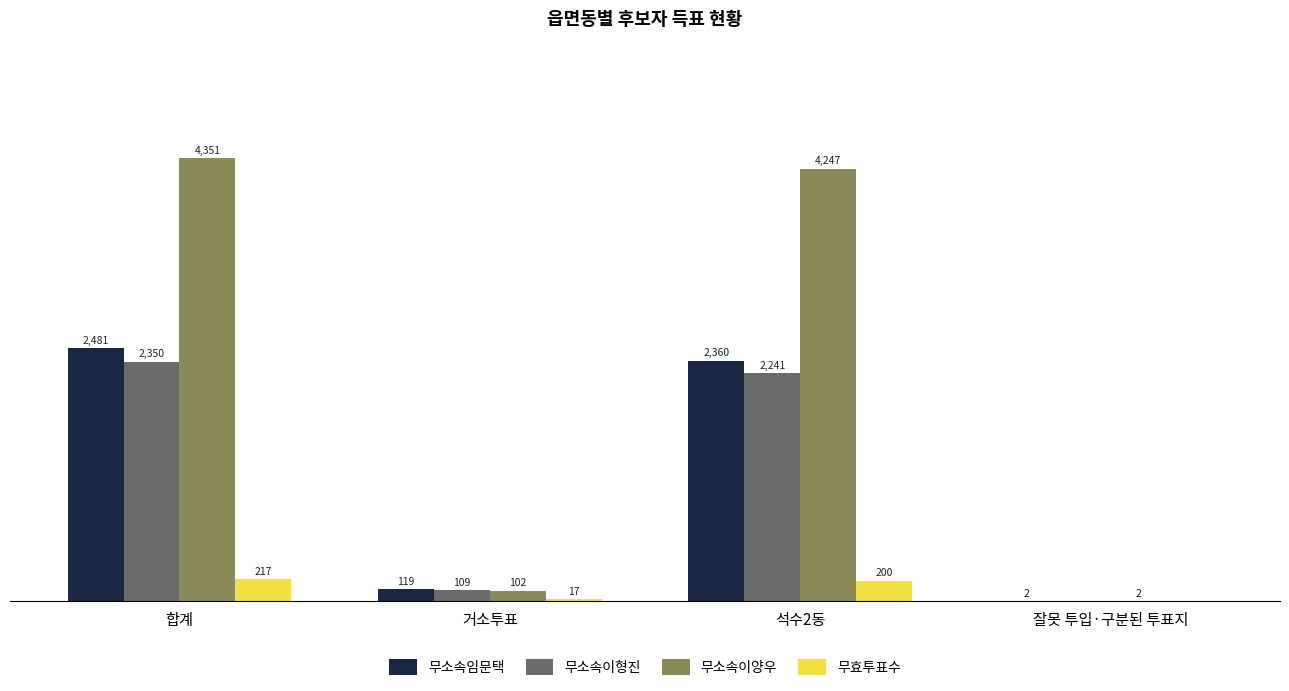

Which label corresponds to the largest value in the chart?

합계